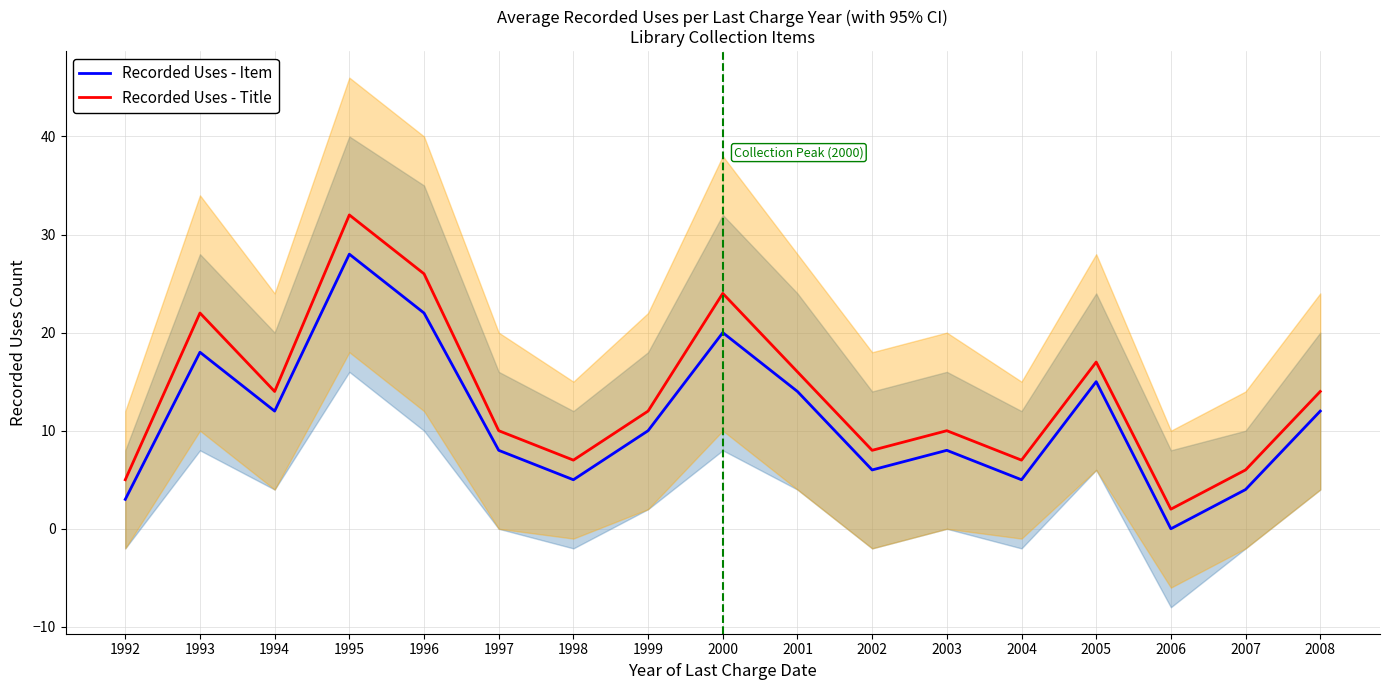

What is the difference between the highest and lowest values at 2005?

2